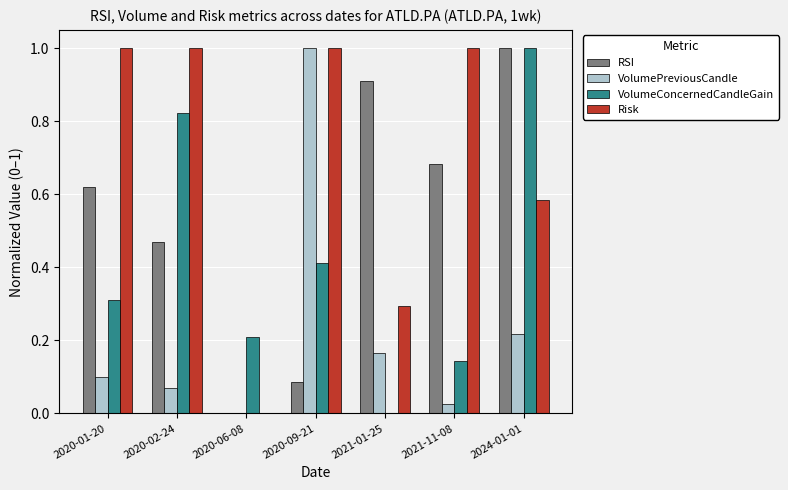

Where is VolumePreviousCandle nearest to the value 0?

2020-06-08